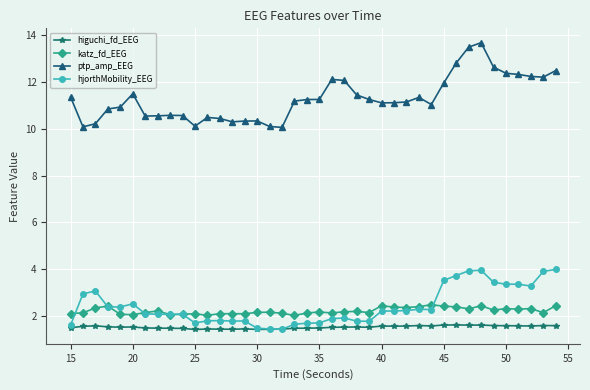

At how many categories does at least one series exceed 3?

40